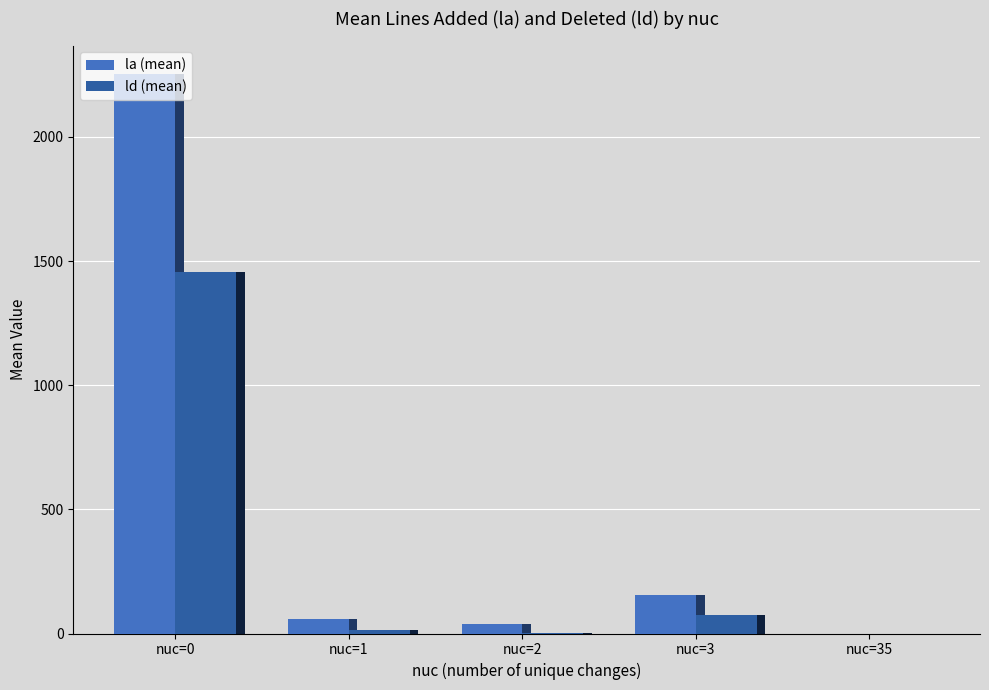

At which label is la (mean) closest to 1127?

nuc=3